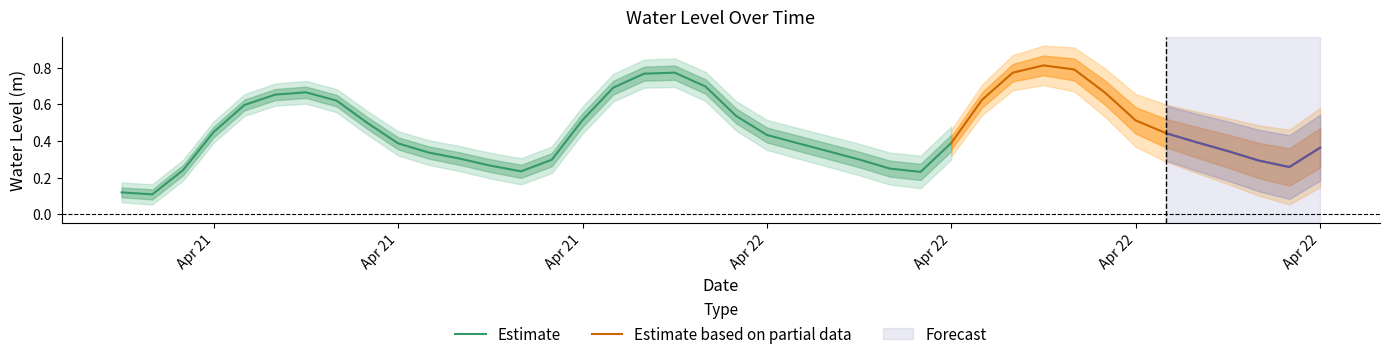

Reading right to left, what are all the values shown in this chart?

0.4	0.3	0.3	0.3	0.4	0.4	0.5	0.7	0.8	0.8	0.8	0.6	0.4	0.2	0.2	0.3	0.3	0.4	0.4	0.5	0.7	0.8	0.8	0.7	0.5	0.3	0.2	0.3	0.3	0.3	0.4	0.5	0.6	0.7	0.7	0.6	0.4	0.2	0.1	0.1